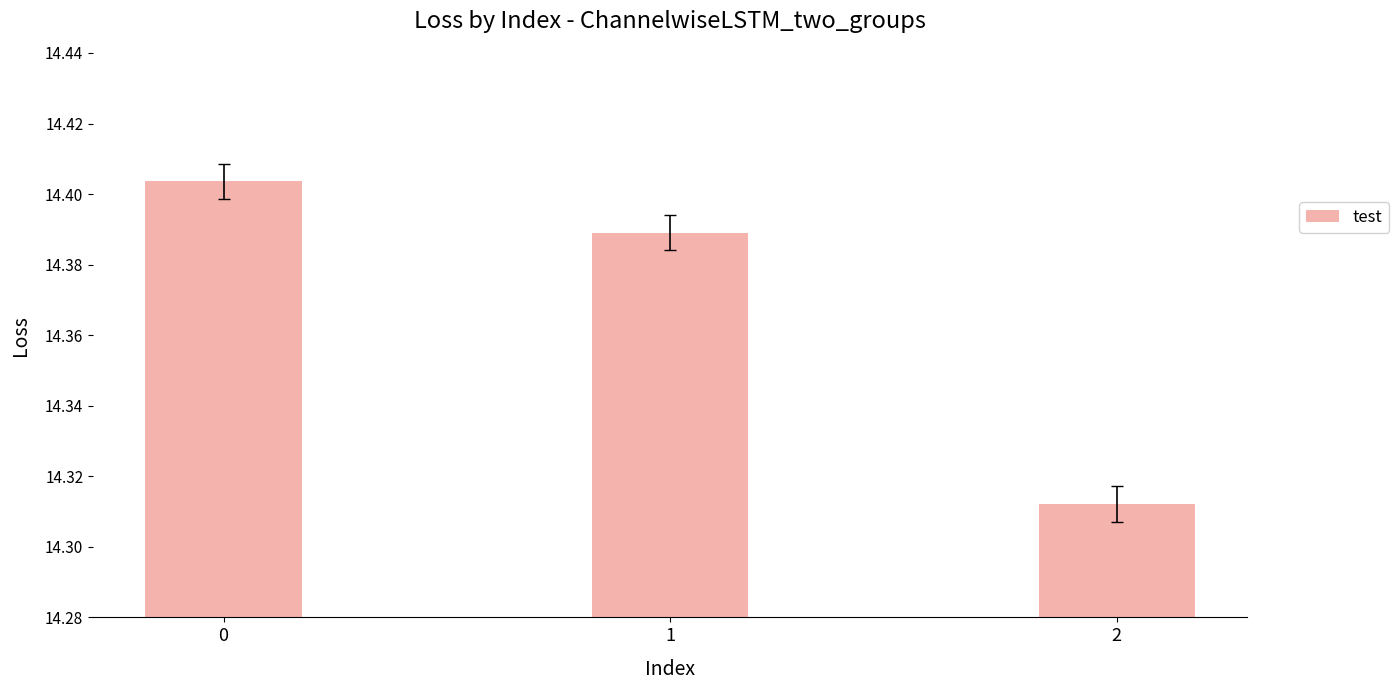

What is the sum of all values?

43.1